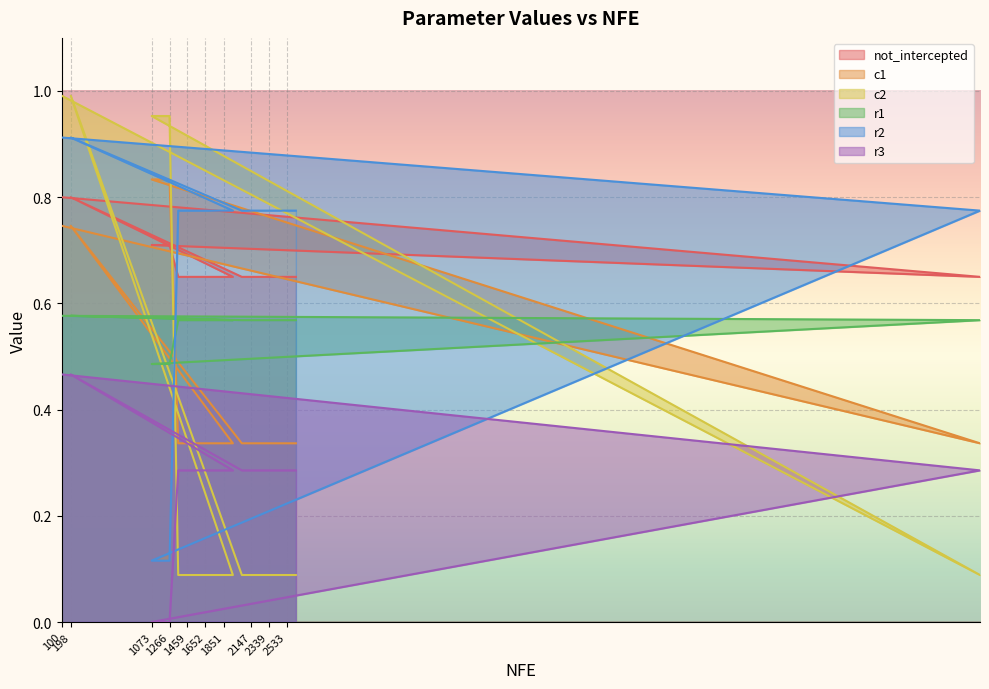

What is the difference between the maximum and minimum values in the not_intercepted series?

0.2